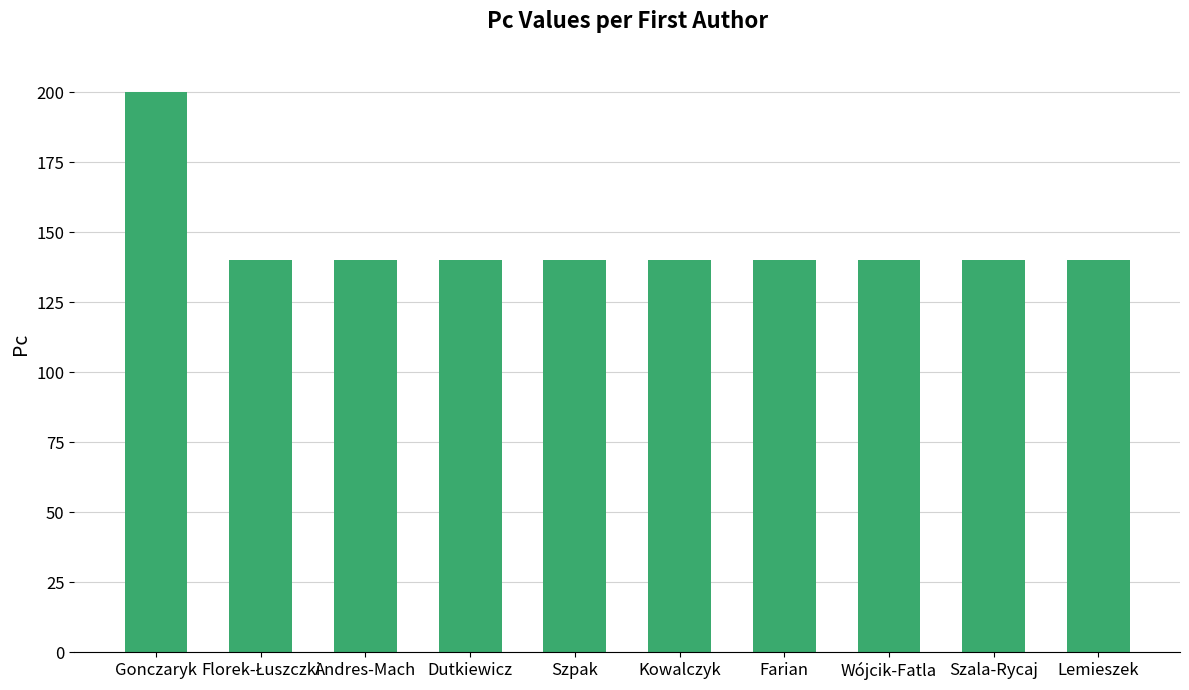

What is the average value?

146